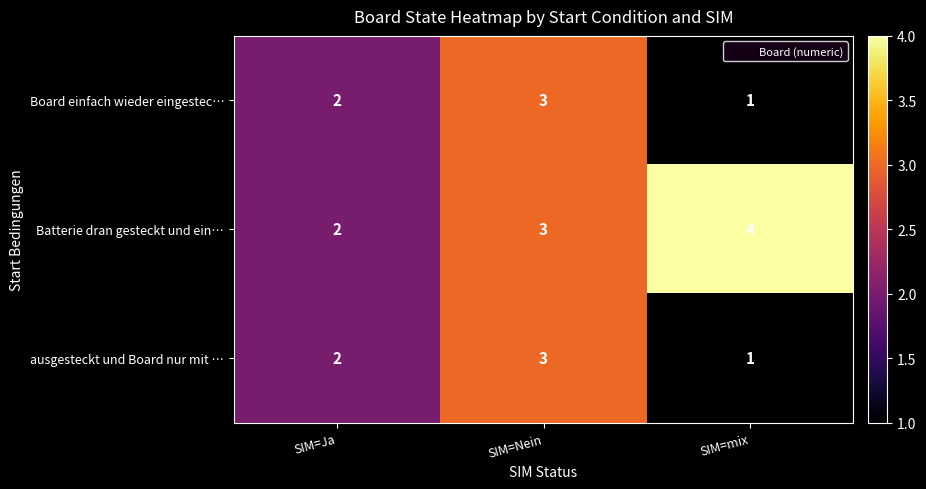

What is the sum of the Board einfach wieder eingestec… values at SIM=Ja and SIM=mix?

3